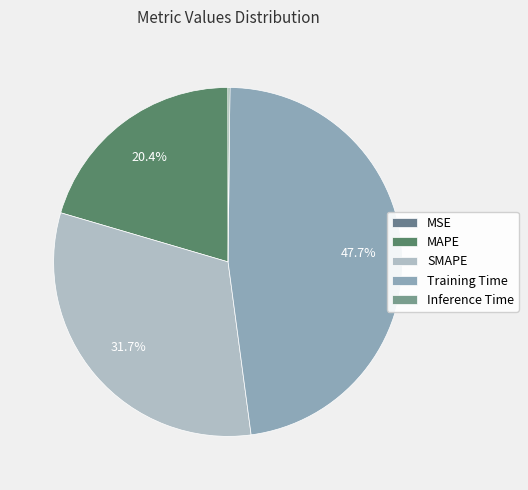

Rank the categories by value from highest to lowest.

Training Time, SMAPE, MAPE, Inference Time, MSE